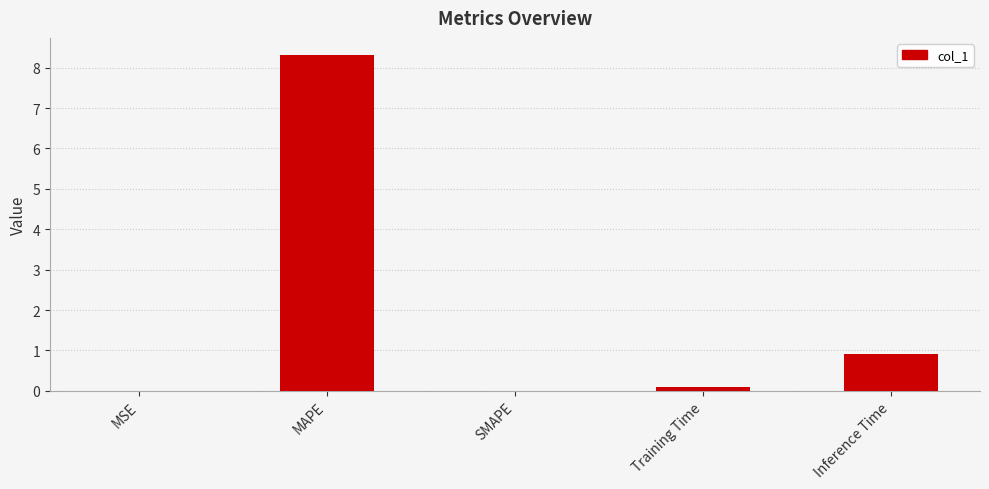

True or false: the data shows 8.3 at MAPE.

True